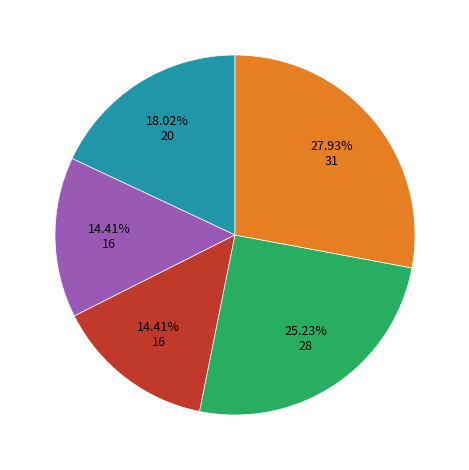

Does any single category account for the majority?

No